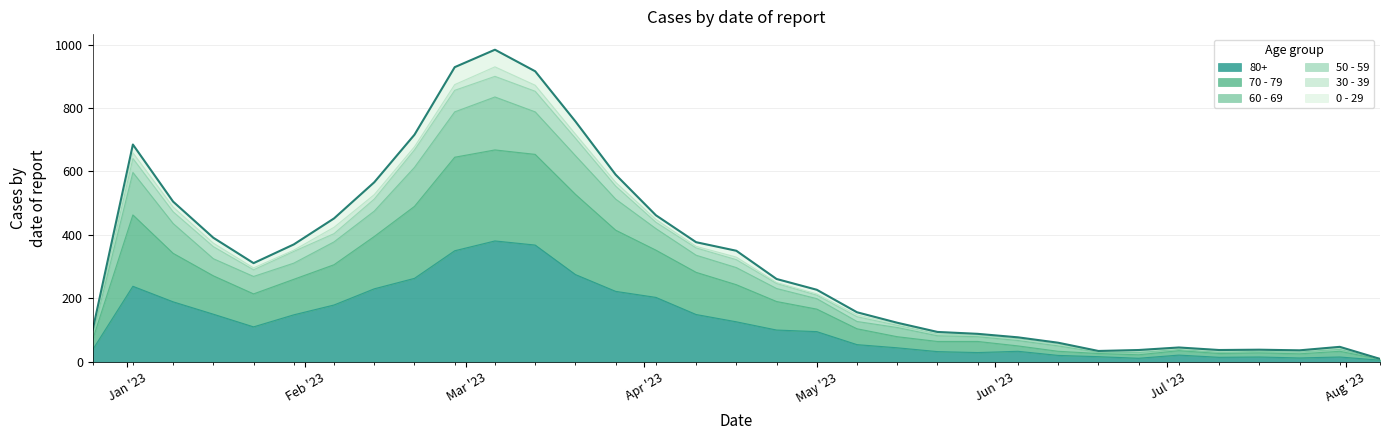

True or false: 70 - 79 and 60 - 69 cross at least once.

False